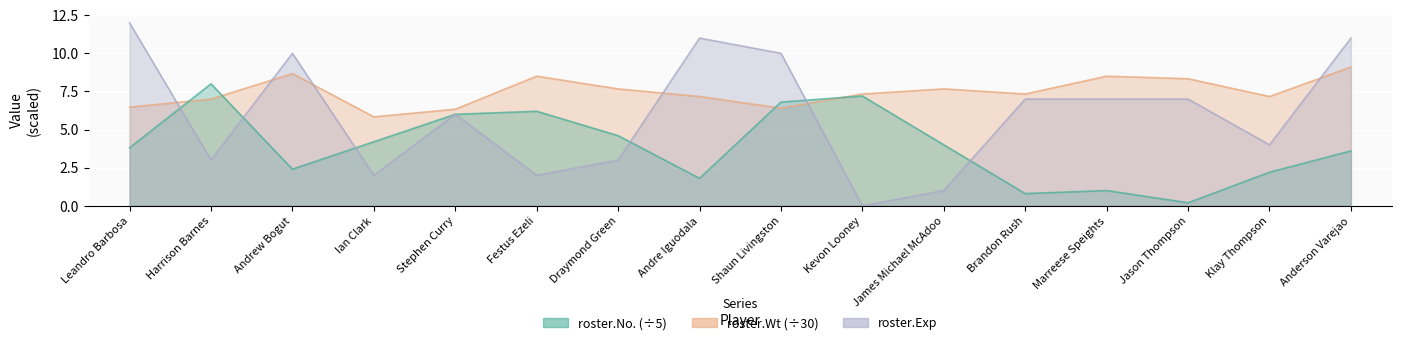

Which series ends up on top after the final intersection of roster.No. and roster.Exp?

roster.Exp